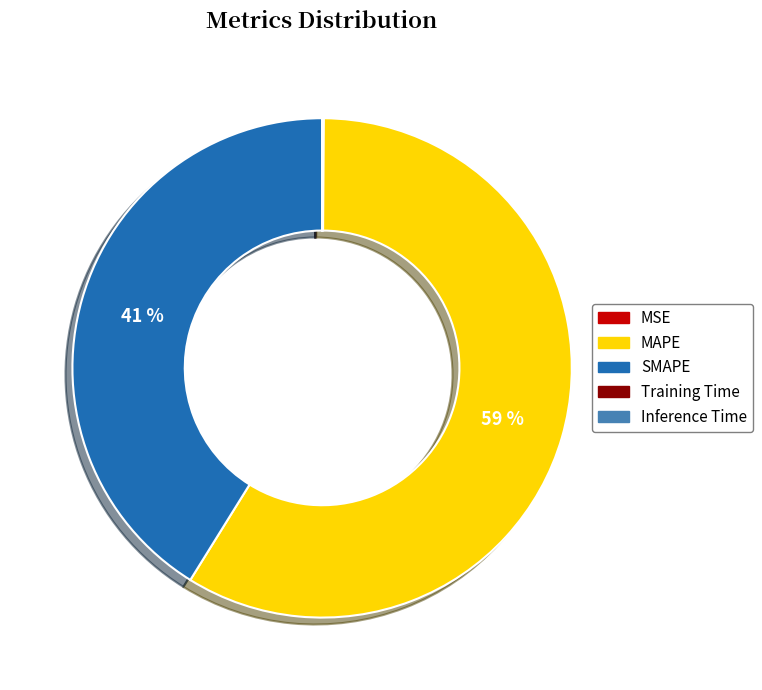

Is it true that MAPE is 68% of the pie?

False